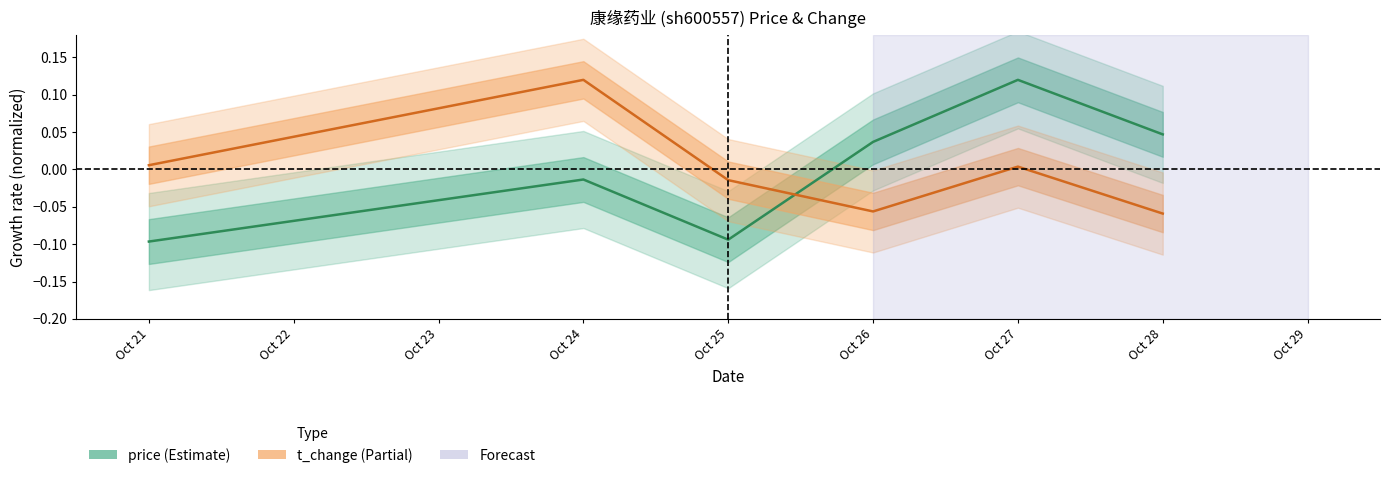

True or false: price has more than 1 points higher than both neighbors.

True